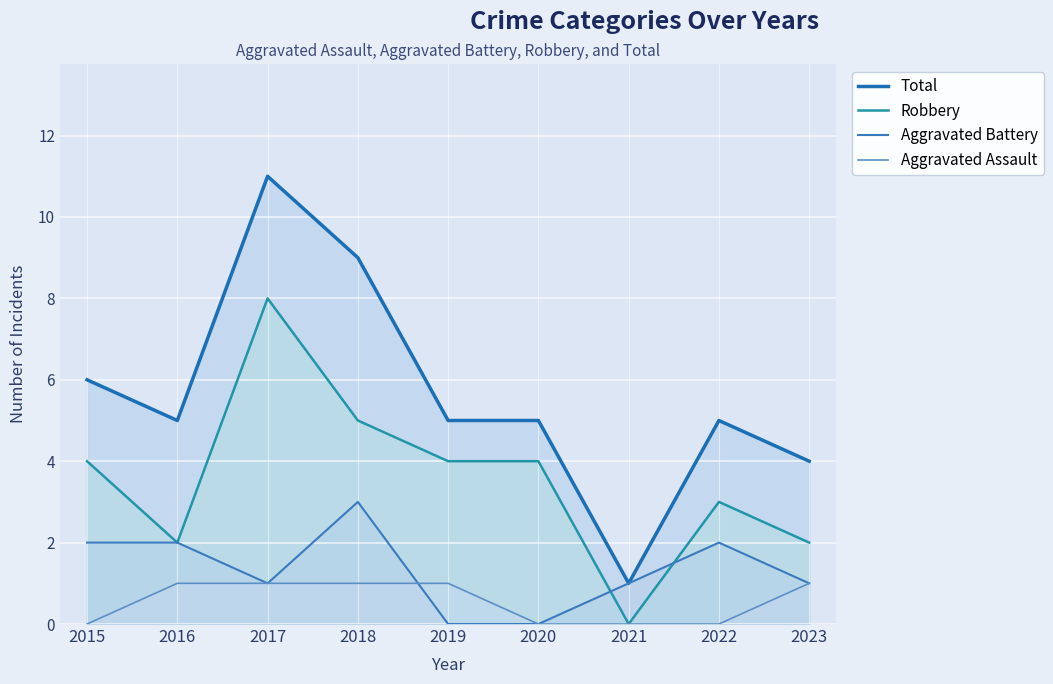

At 2022, list the series in order from largest to smallest.

Total, Robbery, Aggravated Battery, Aggravated Assault